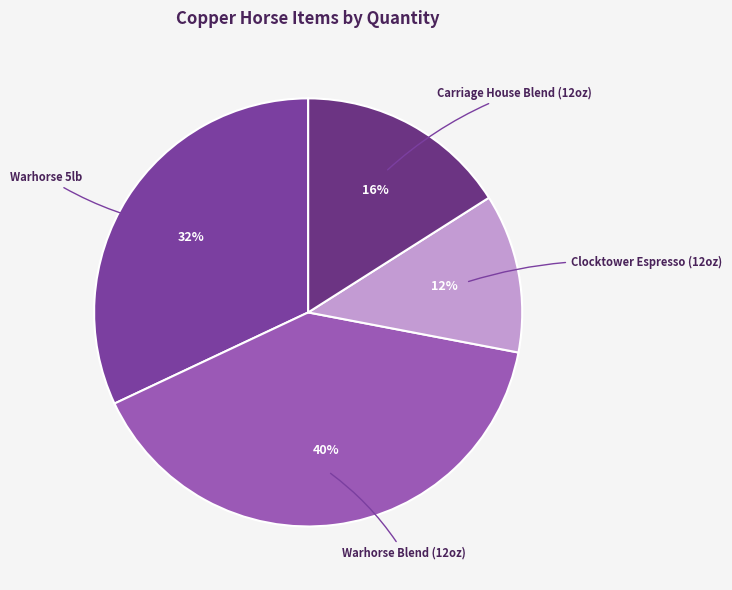

Count the number of slices in the pie.

4